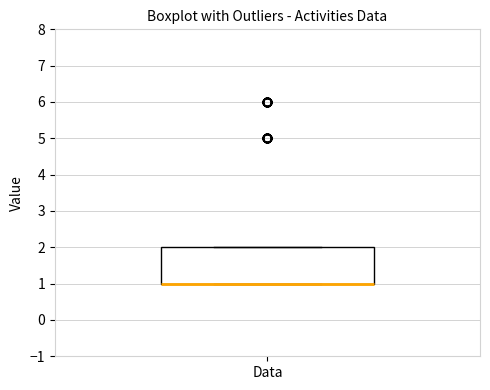

Where is the upper edge of the box for Data on the y-axis? The values are not printed on the chart, so give them approximately, as read against the axis.

2